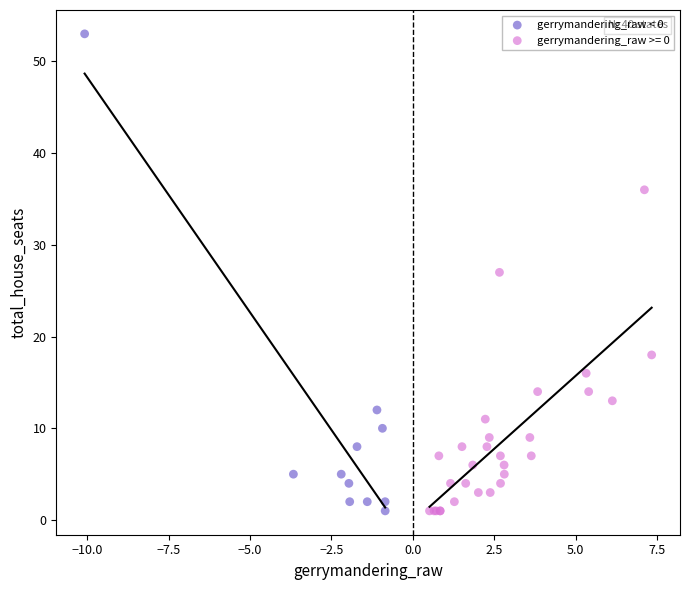

Which series has the largest Y range (max minus min)?

gerrymandering_raw < 0